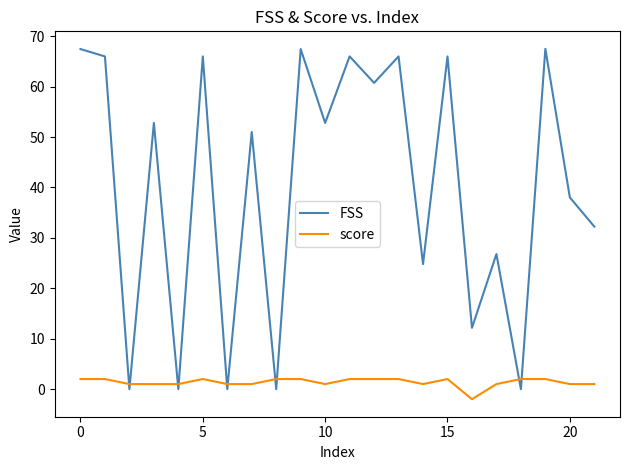

Which series has the largest range (max minus min)?

FSS